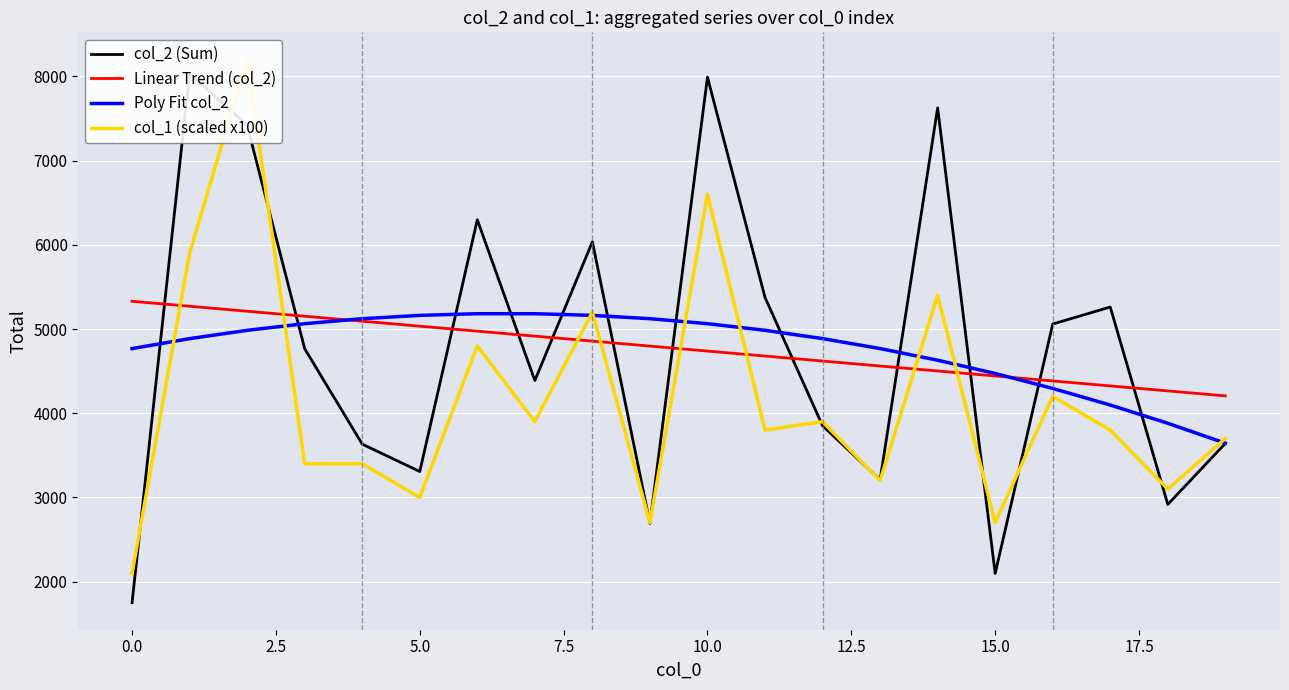

Is the value of col_2 (Sum) at 2.5 greater than the value of col_1 (scaled x100) at −2.5?

Yes